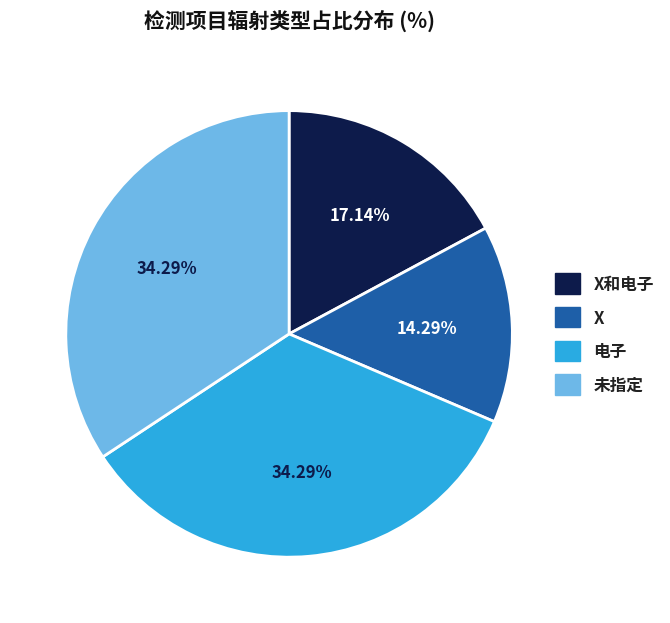

Is there a majority slice in this chart?

No